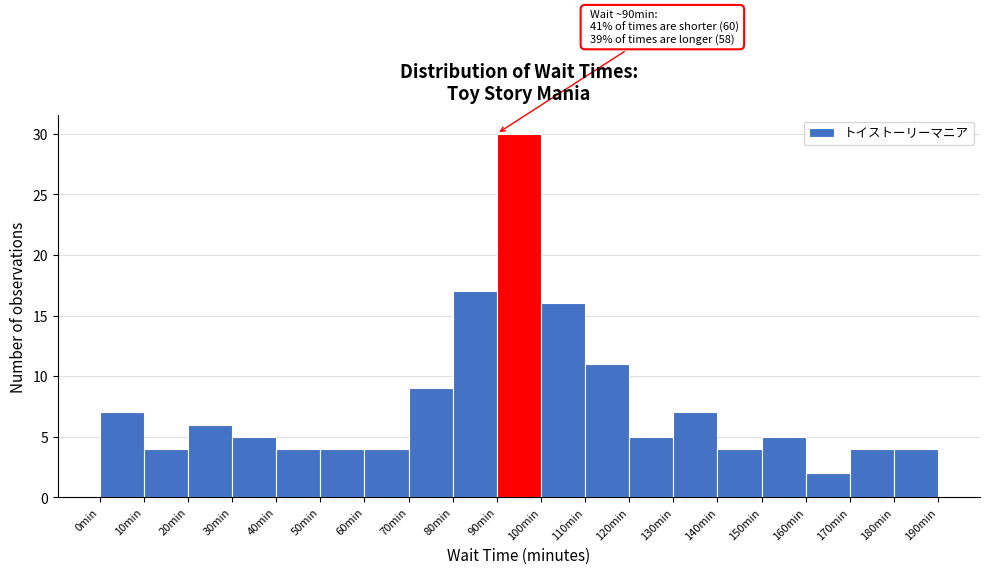

Over which range of the x-axis is the bar tallest?

90 to 100